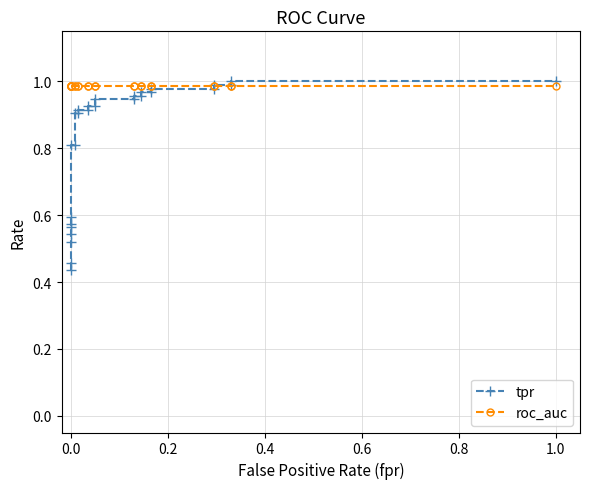

Rank the series by their average value, from highest to lowest.

roc_auc, tpr